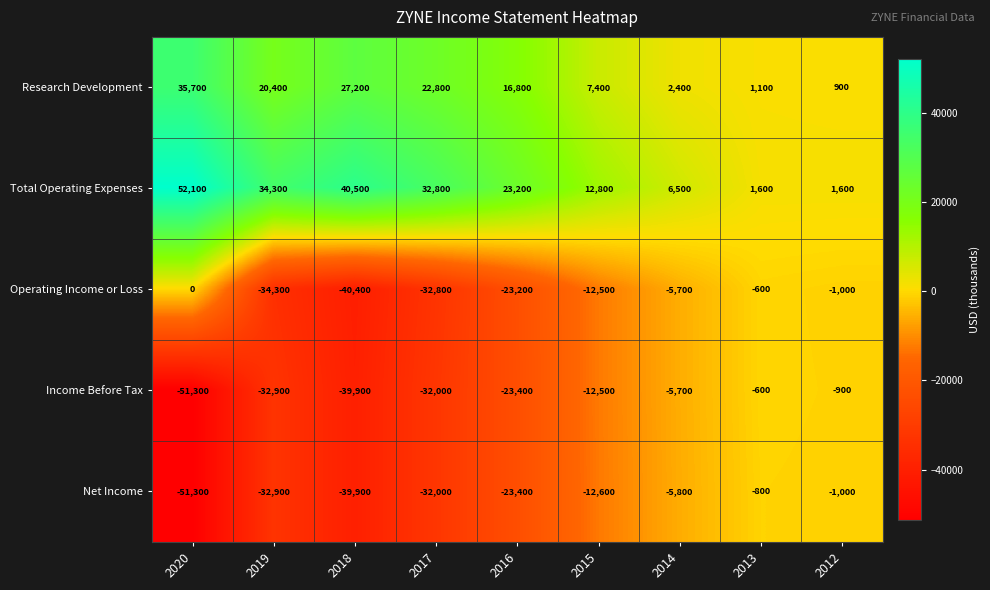

Rank the categories by Income Before Tax value from lowest to highest.

2020, 2018, 2019, 2017, 2016, 2015, 2014, 2012, 2013